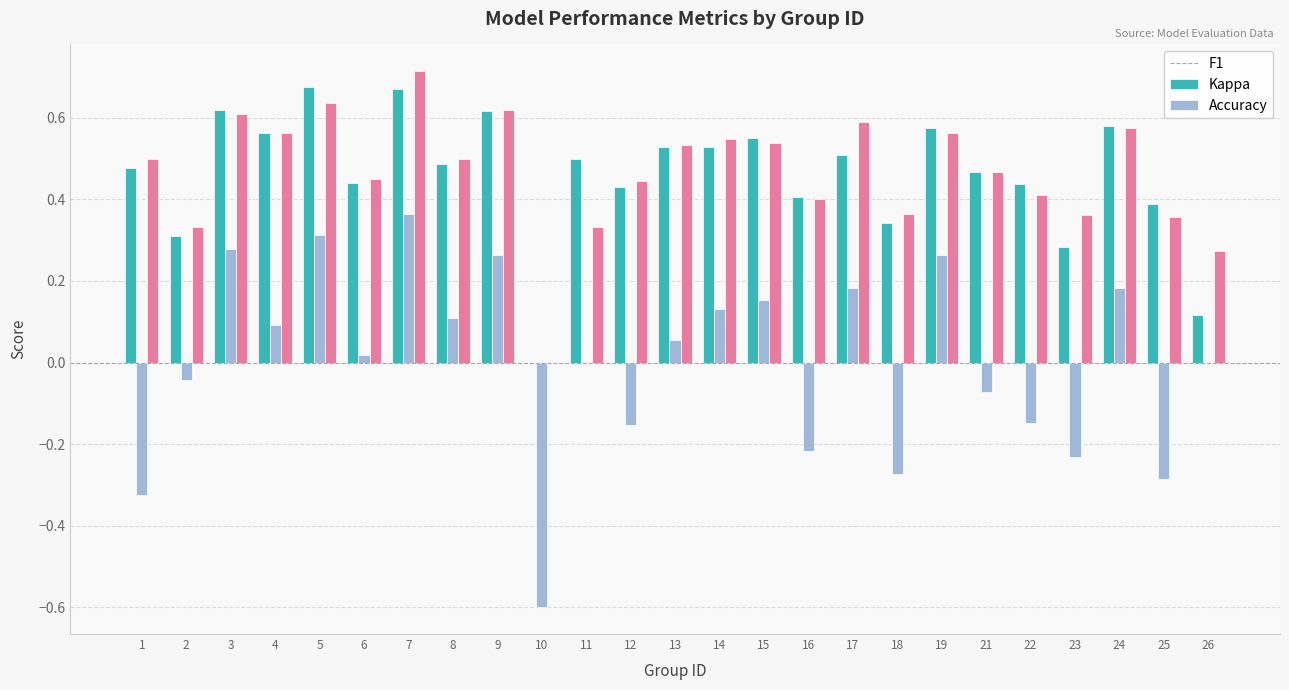

What is the total value across all series at 14?

1.2